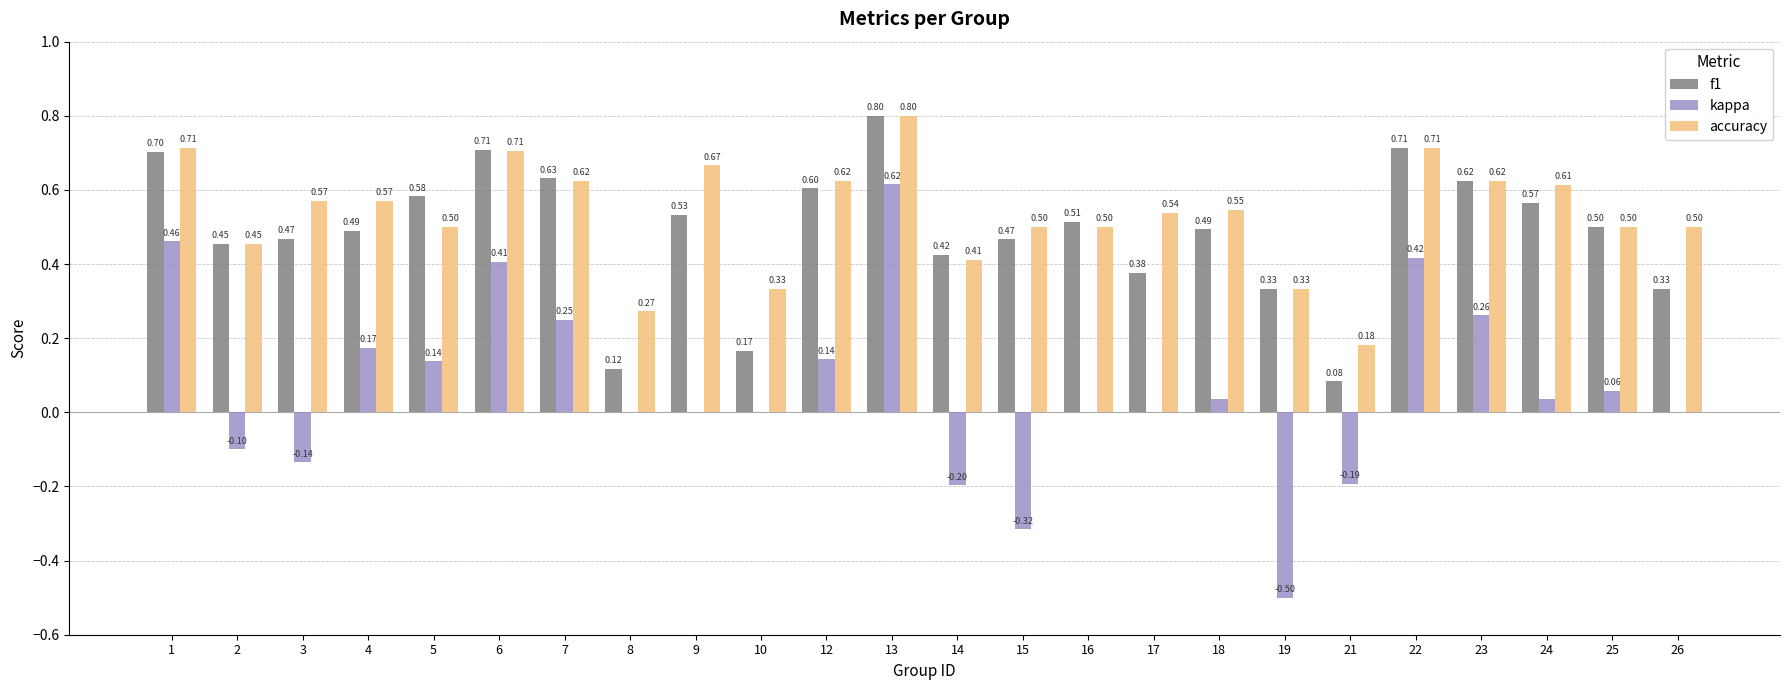

Are the bars grouped side by side (vs. stacked)?

Yes